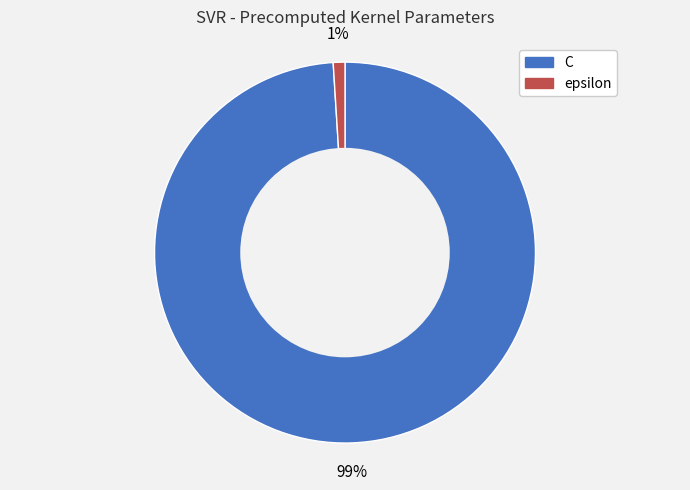

Is the sum of C and epsilon greater than half?

Yes